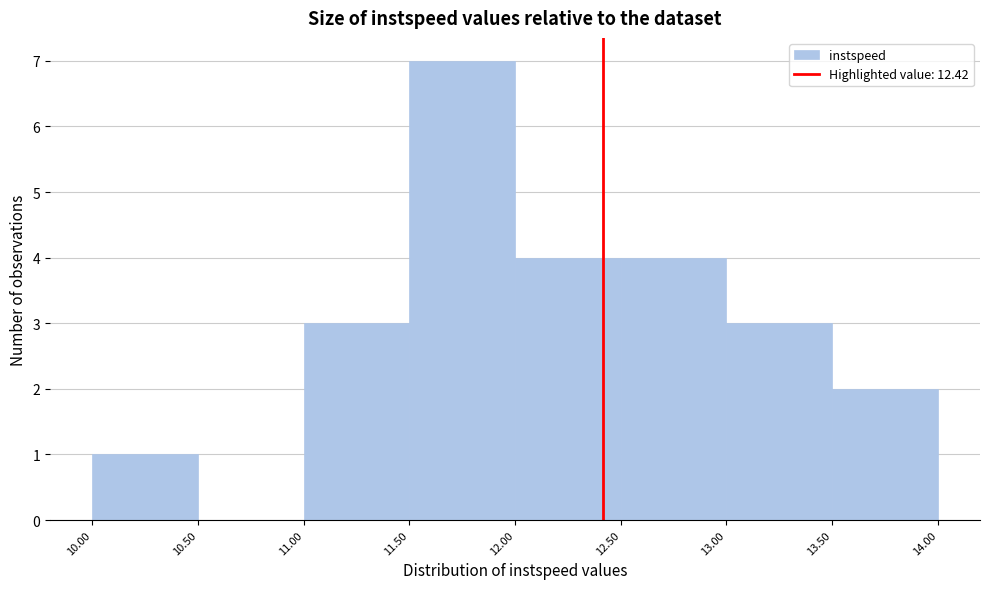

Reading left to right, transcribe this chart: for each bar, give the range it covers on the x-axis and its height. The values are not printed on the chart, so give them approximately, as read against the axis.

10.00 to 10.50: 1
10.50 to 11.00: 0
11.00 to 11.50: 3
11.50 to 12.00: 7
12.00 to 12.50: 4
12.50 to 13.00: 4
13.00 to 13.50: 3
13.50 to 14.00: 2